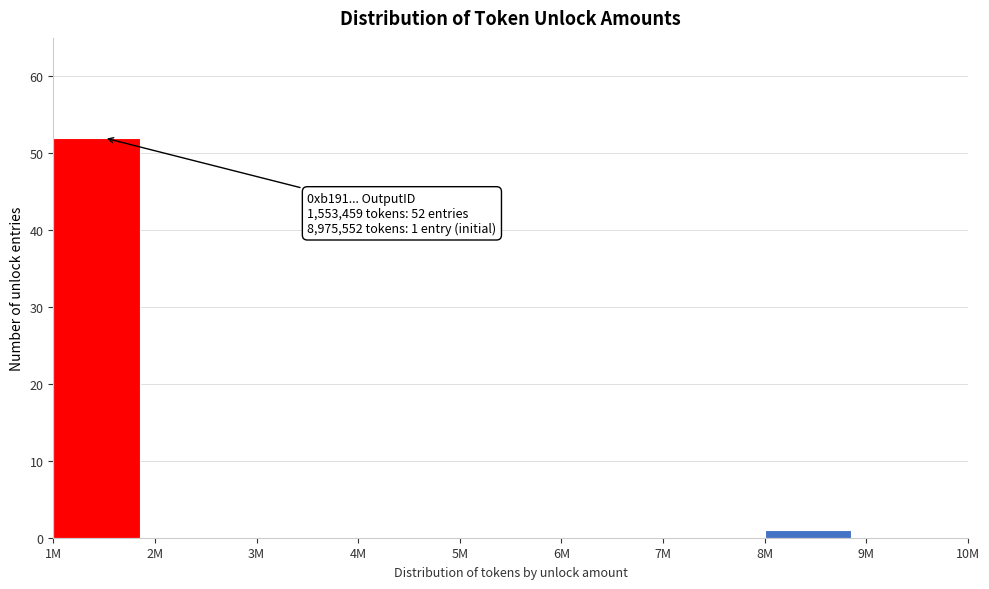

Reading left to right, transcribe all the data shown in this chart.

1M=52	2M=0	3M=0	4M=0	5M=0	6M=0	7M=0	8M=1	9M=0